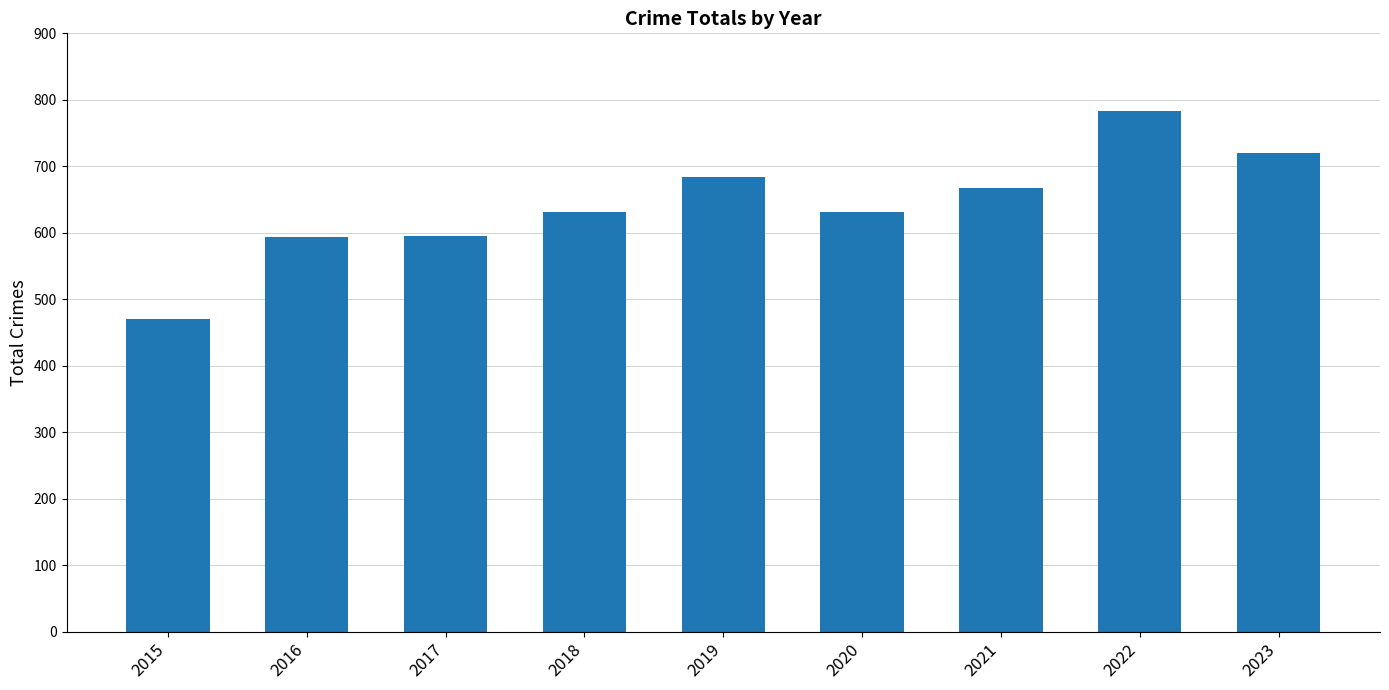

What is the change in value from 2015 to 2022?

+312